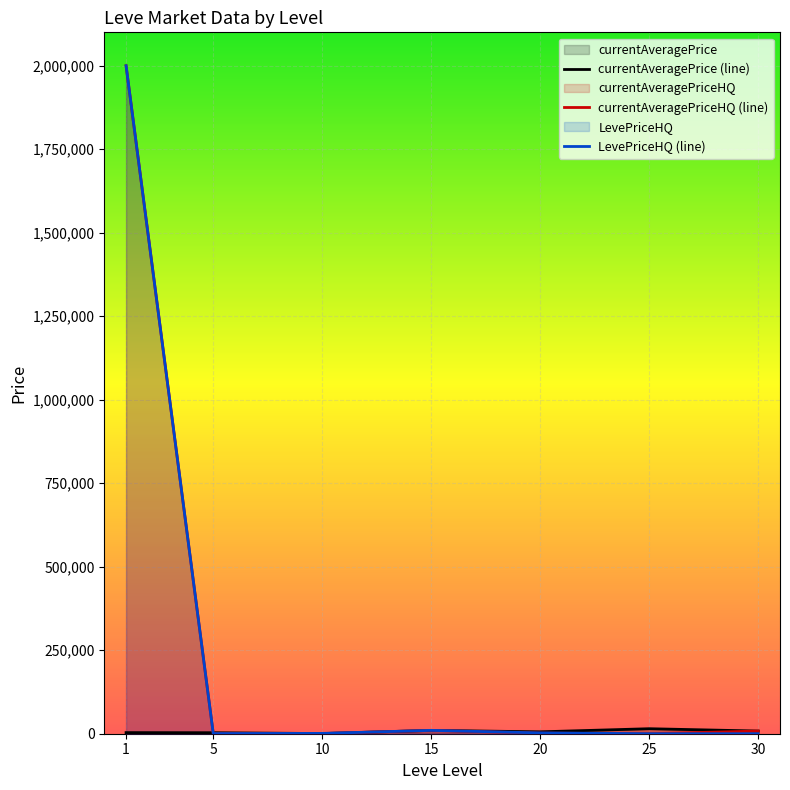

The value of currentAveragePrice (line) at 1 is 5505.4. True or false?

False